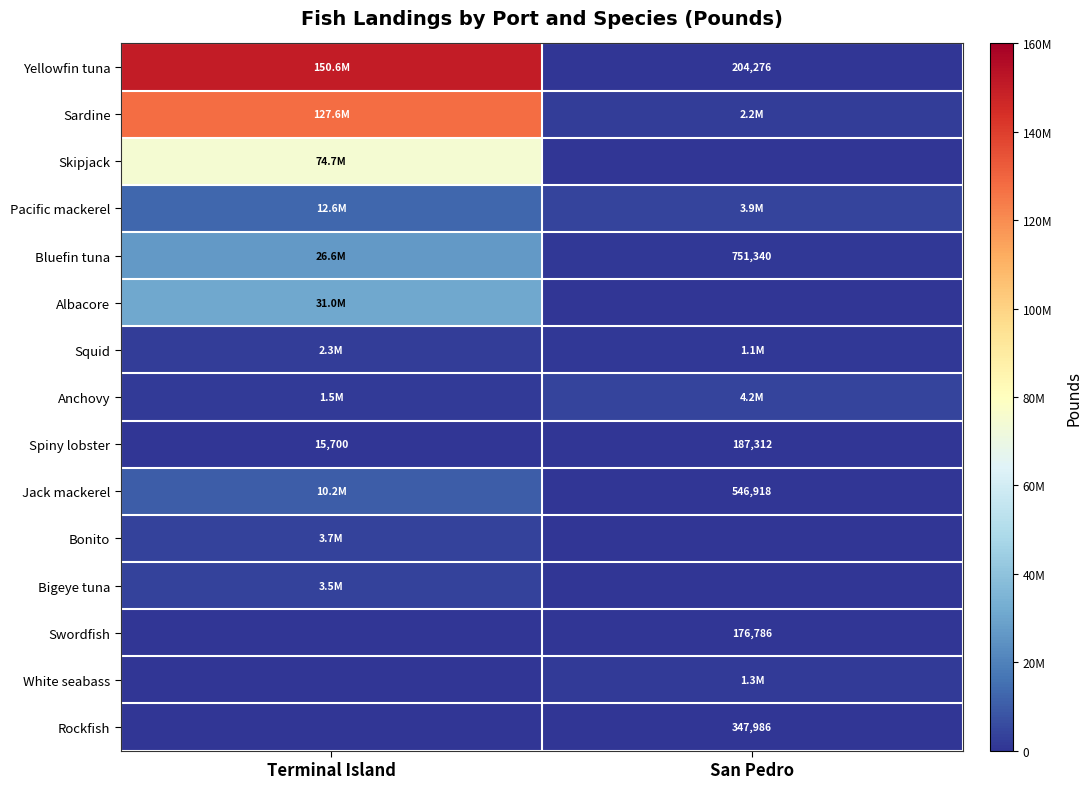

Is it true that Spiny lobster equals 15700 at Terminal Island?

True